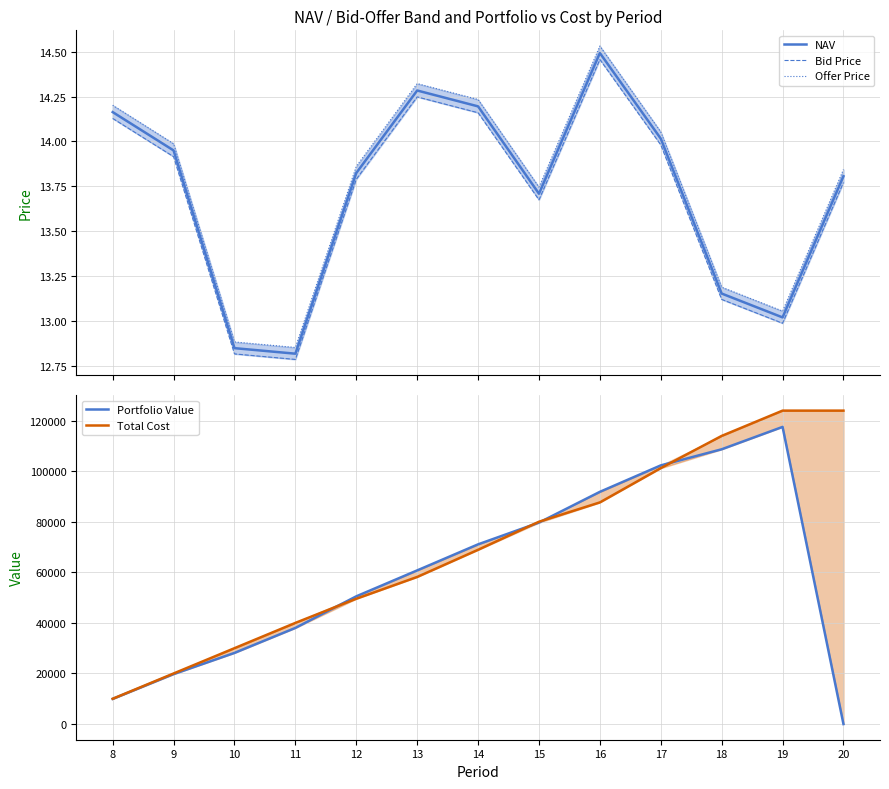

True or false: Bid Price has a value of 24.0 at 14.

False